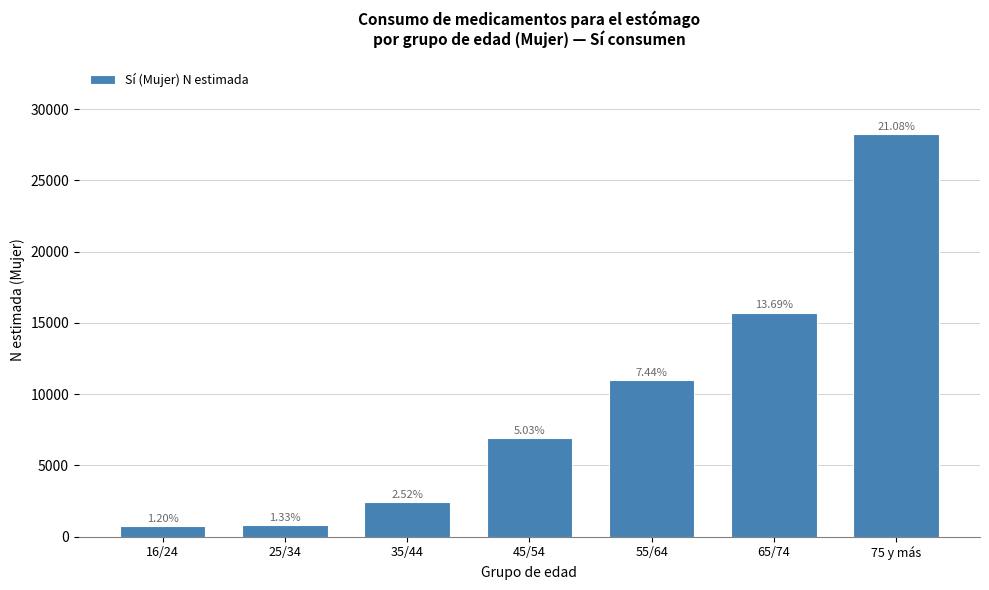

Does the chart contain any negative values?

No